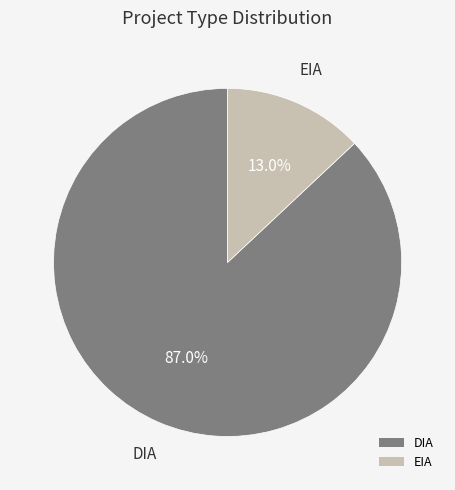

Which slice is the smallest?

EIA